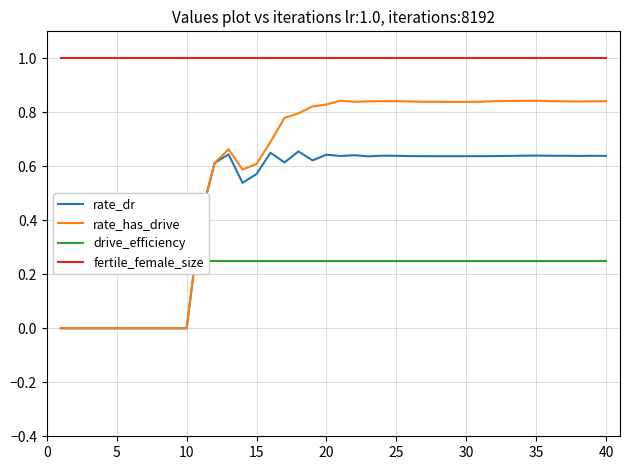

True or false: rate_has_drive and fertile_female_size intersect in this chart.

False